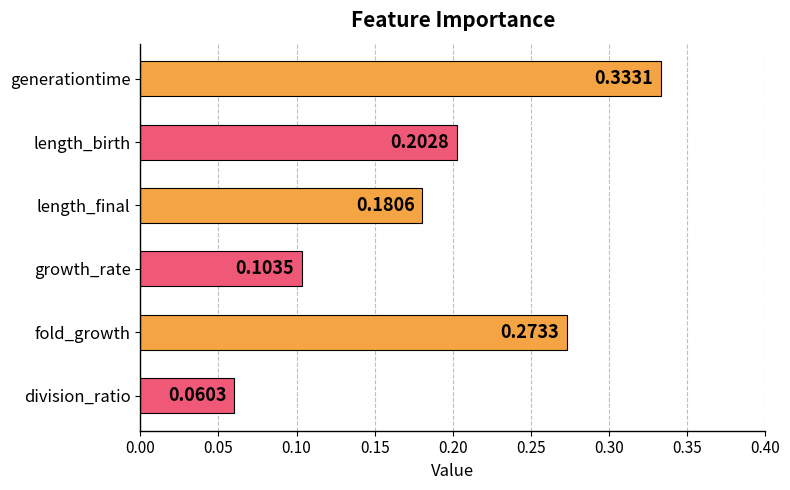

Count the number of categories in the chart.

6